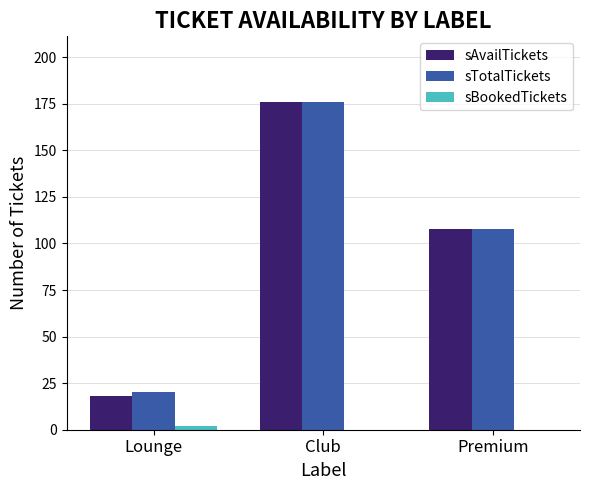

What is the sum of all sAvailTickets values?

302